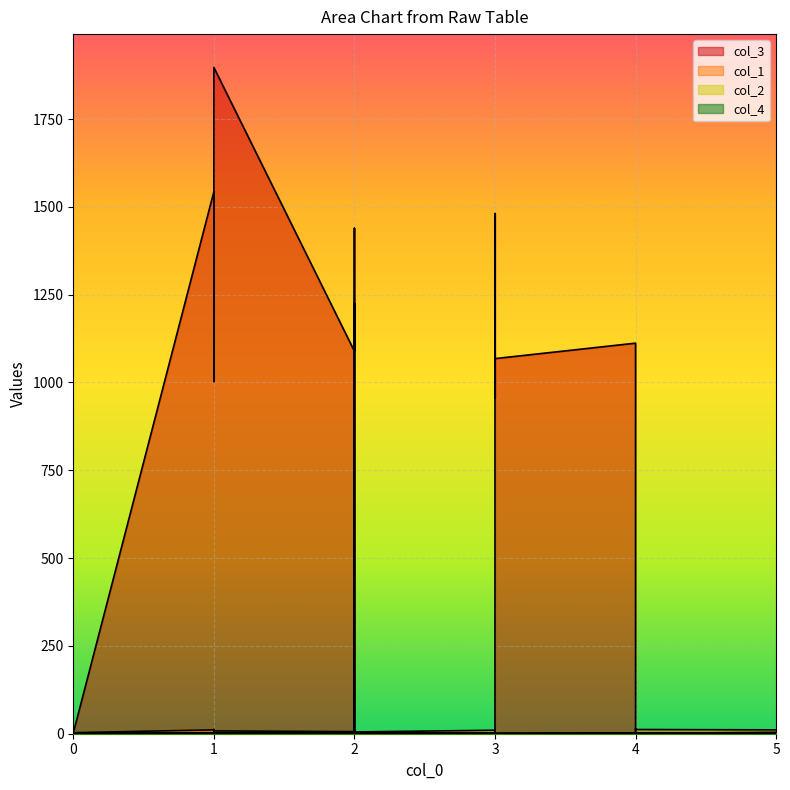

Count the number of categories in the chart.

20